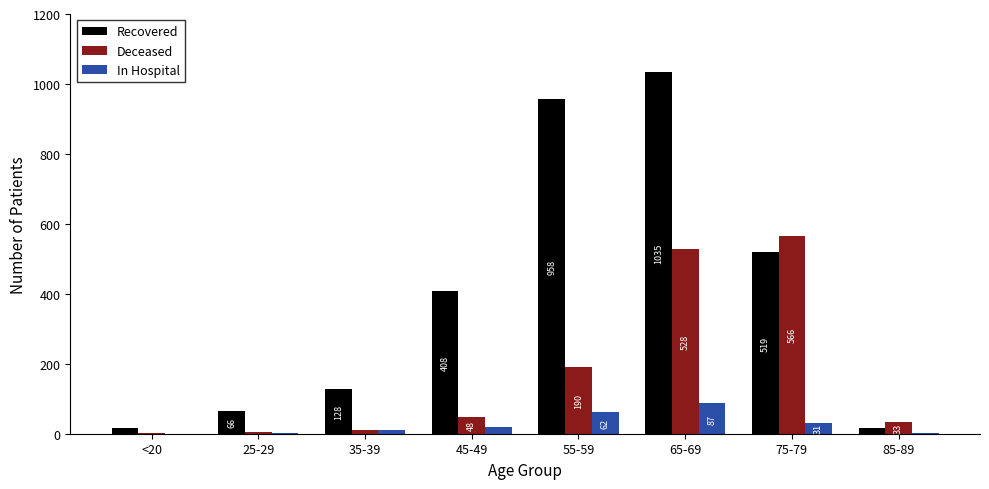

How many groups of bars are there?

8